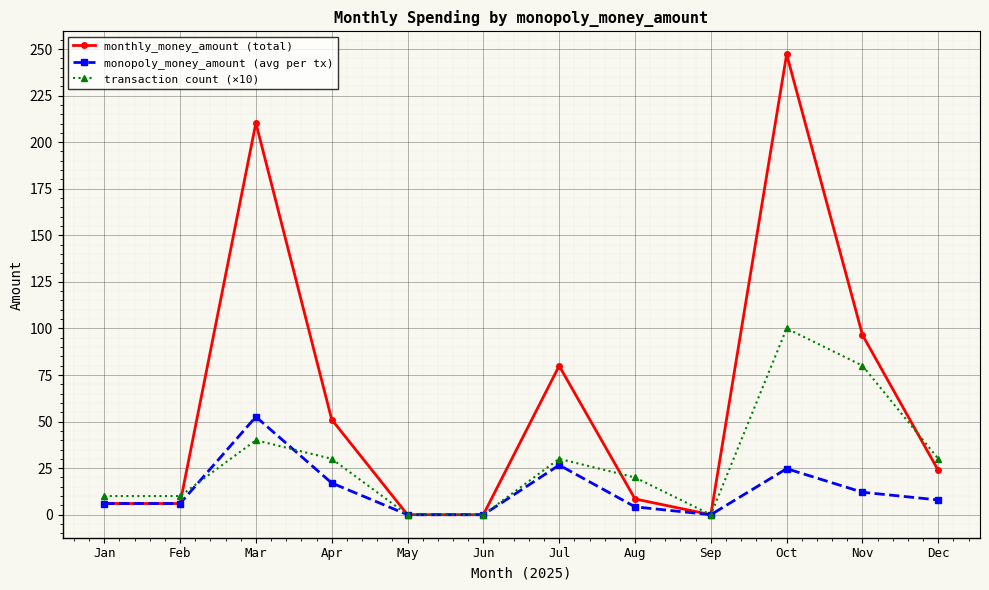

The value of transaction count (×10) at Aug is 28.2. True or false?

False